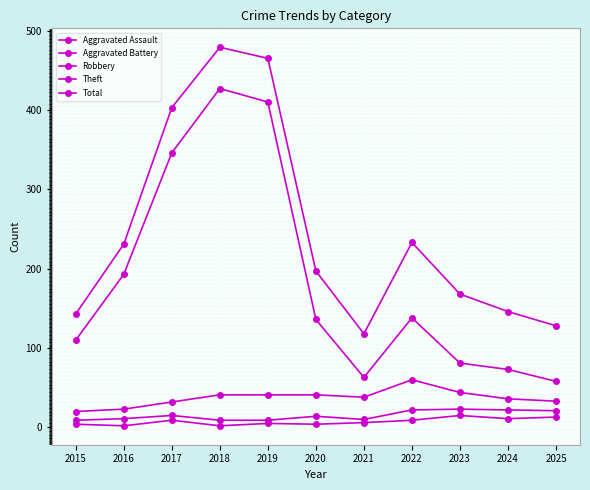

True or false: Theft and Aggravated Assault intersect in this chart.

False